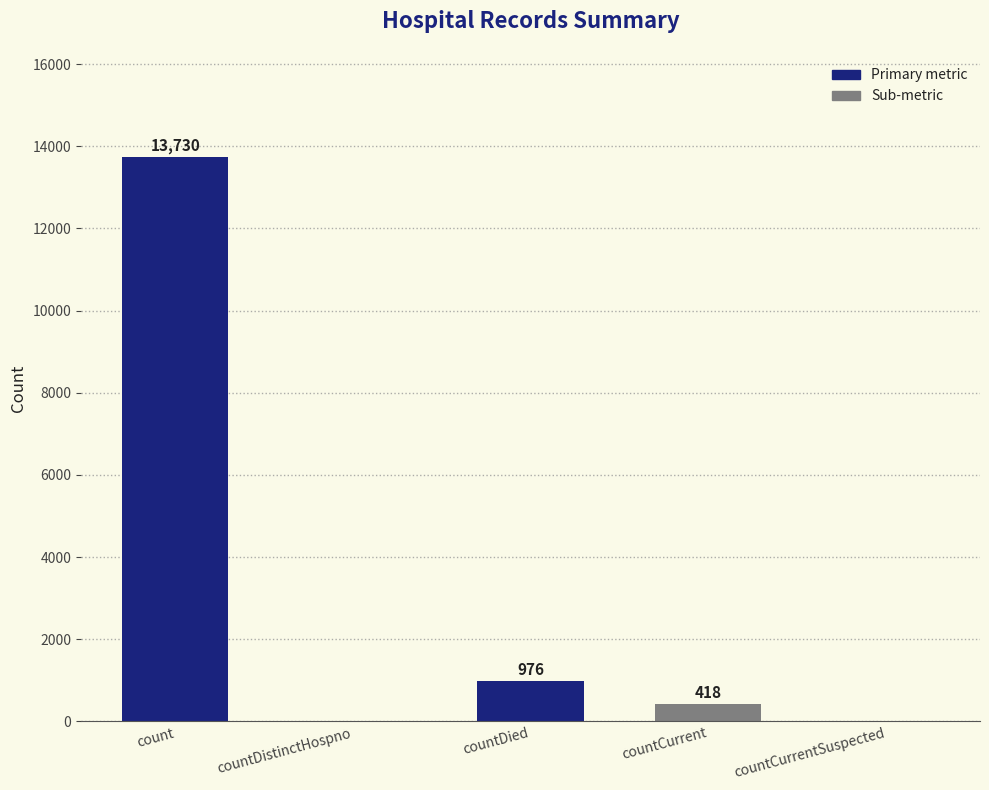

What is the change in value from count to countCurrentSuspected?

-13730